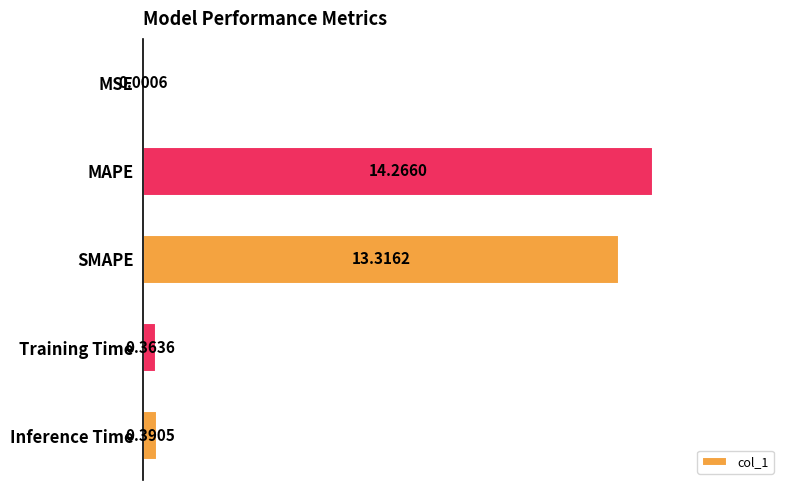

What is the change in value from MAPE to Inference Time?

-13.9